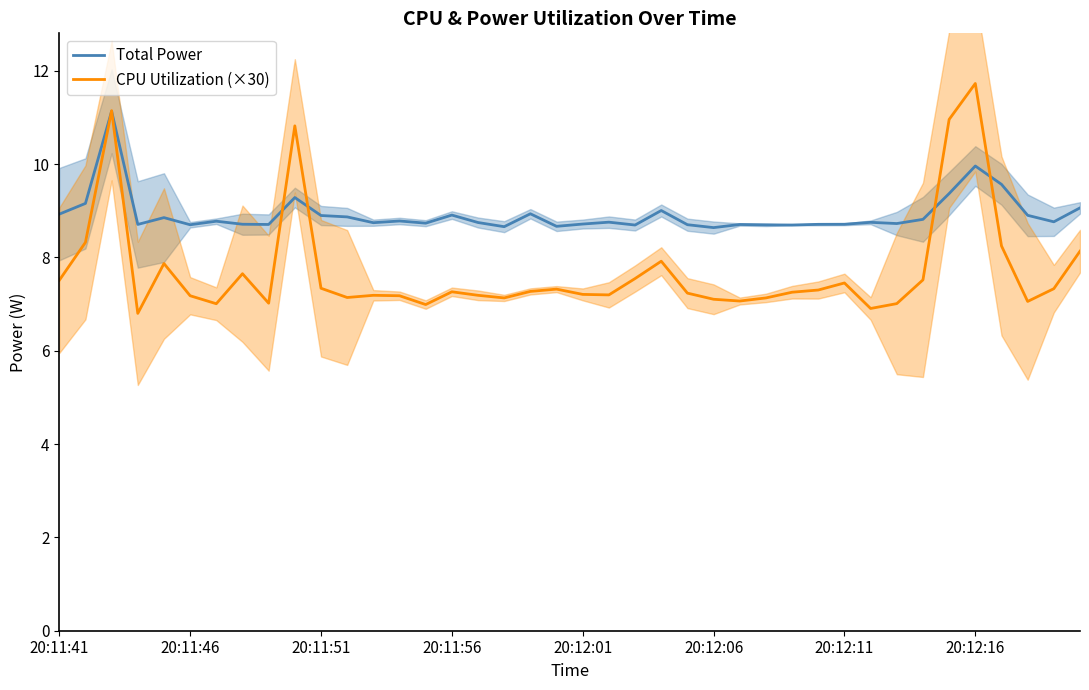

What value does the Total Power series have at 36?

9.6